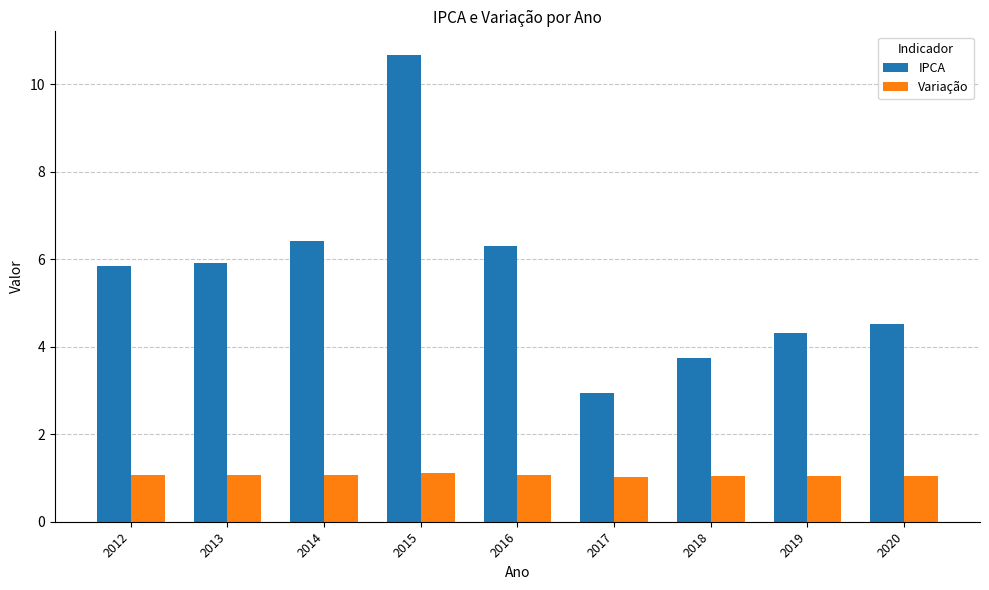

Rank the series at 2017 from highest to lowest value.

IPCA, Variação